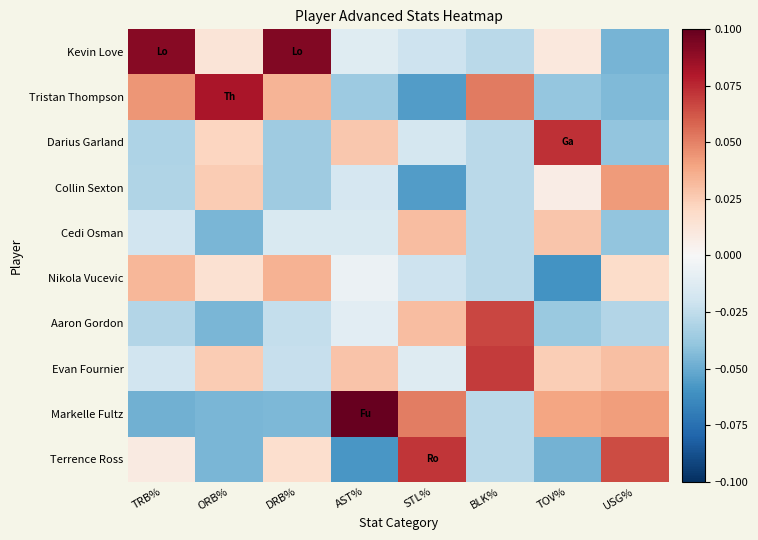

At USG%, list the series in order from smallest to largest.

Kevin Love, Tristan Thompson, Darius Garland, Cedi Osman, Aaron Gordon, Nikola Vucevic, Evan Fournier, Markelle Fultz, Collin Sexton, Terrence Ross